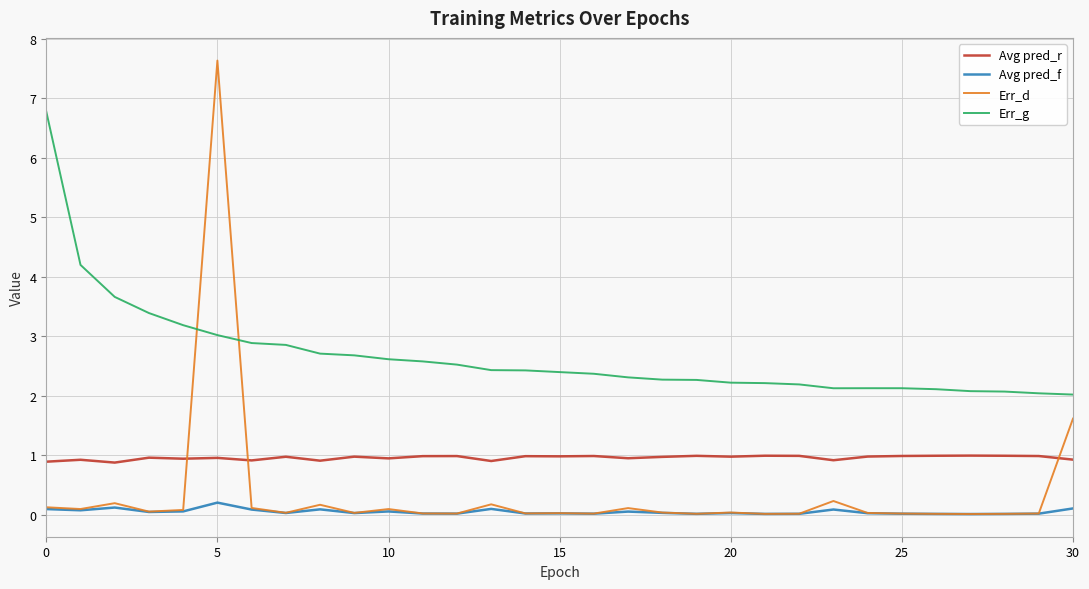

Which series has the largest total across all categories?

Err_g